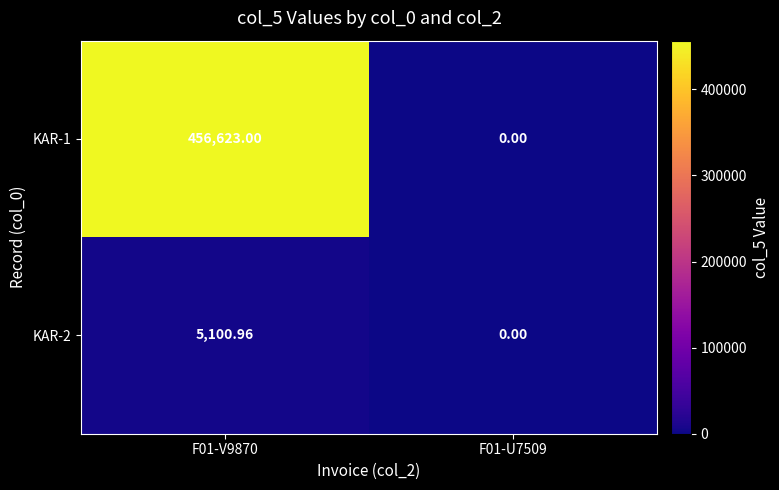

Rank the series by their average value, from lowest to highest.

KAR-2, KAR-1